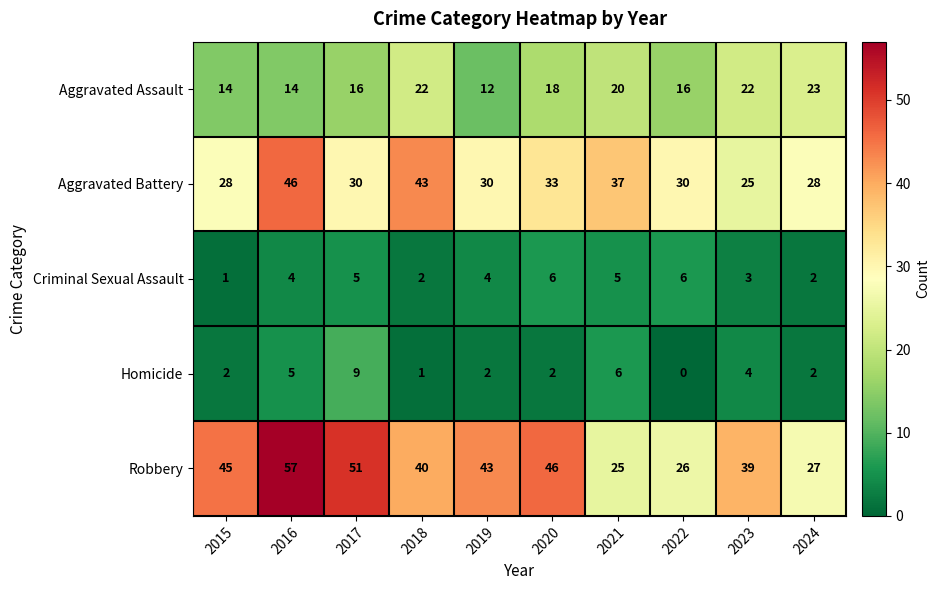

The value of Aggravated Battery at 2020 is 33. True or false?

True